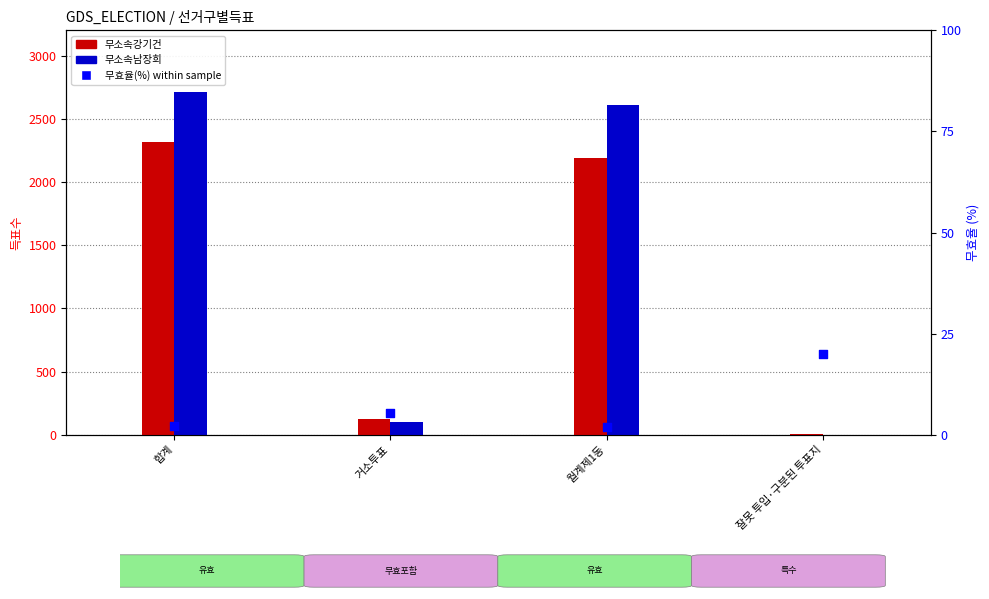

What are all the series names shown in the legend?

무소속강기건, 무소속남장희, 무효율(%) within sample